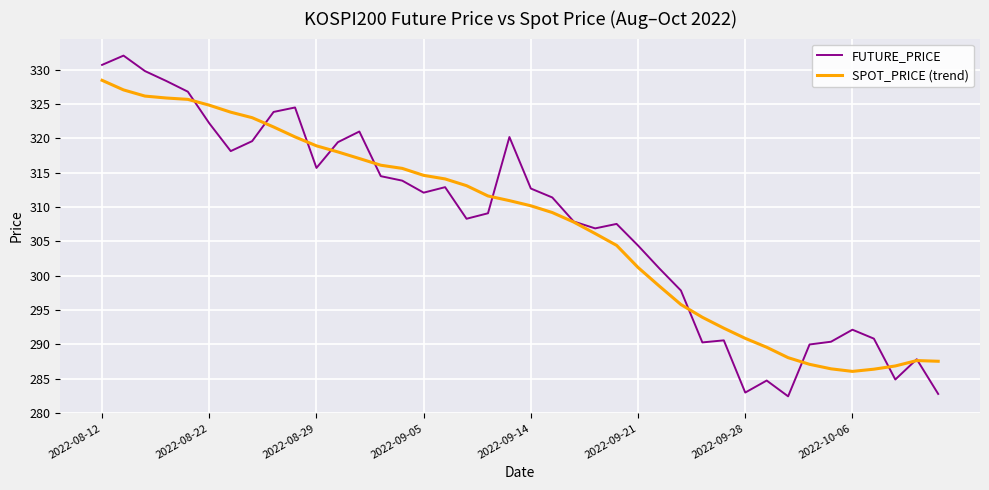

Which series has the widest spread of values?

FUTURE_PRICE